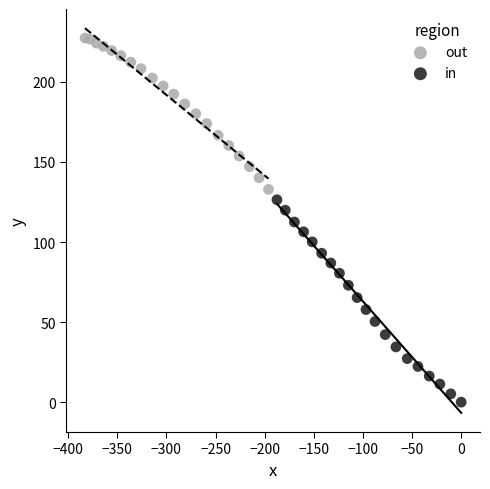

Which series has the largest Y range (max minus min)?

in